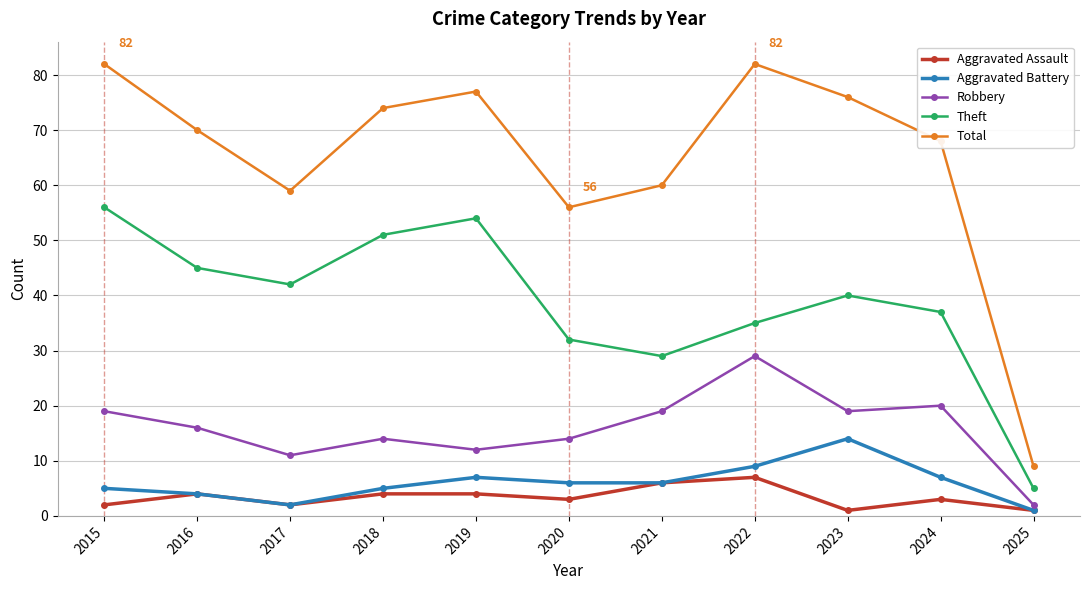

At which category does Theft reach its first local peak?

2019